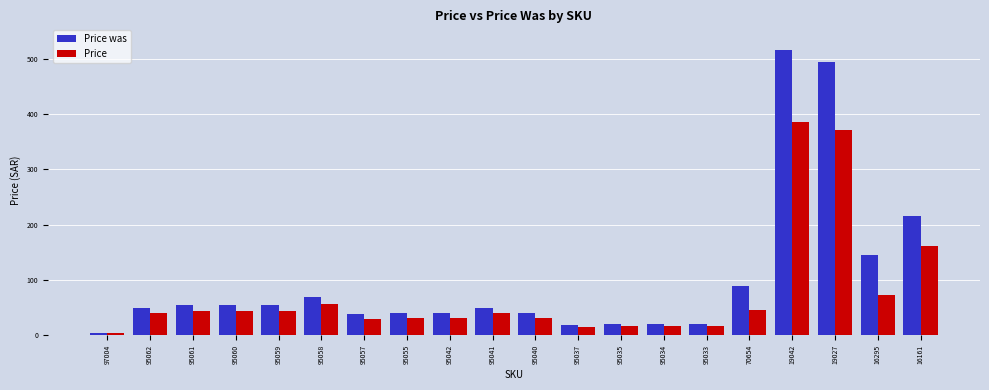

What is the difference between the maximum and minimum values in the Price was series?

510.0